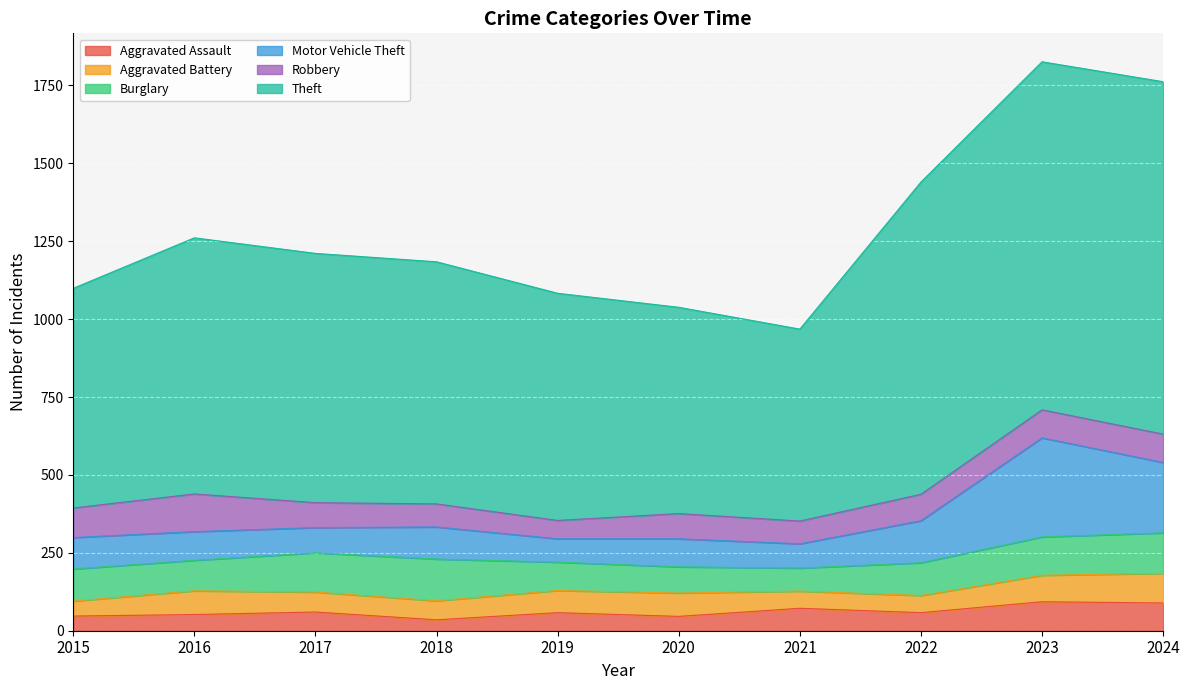

Which has a higher value, 2017 or 2021?

2021